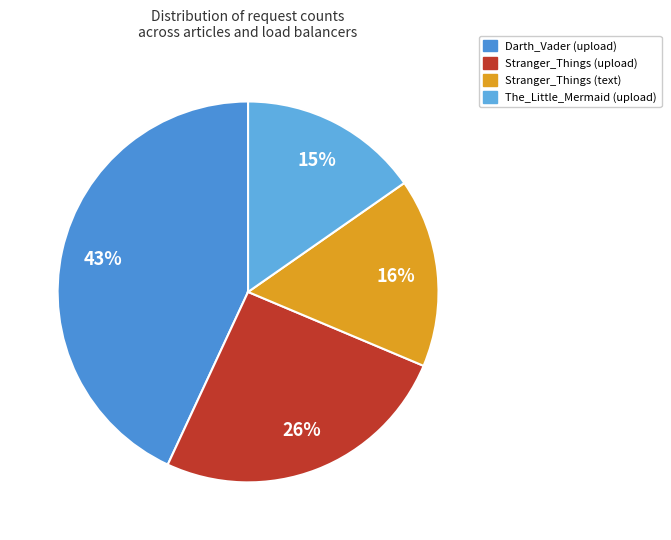

How many slices are in this pie chart?

4